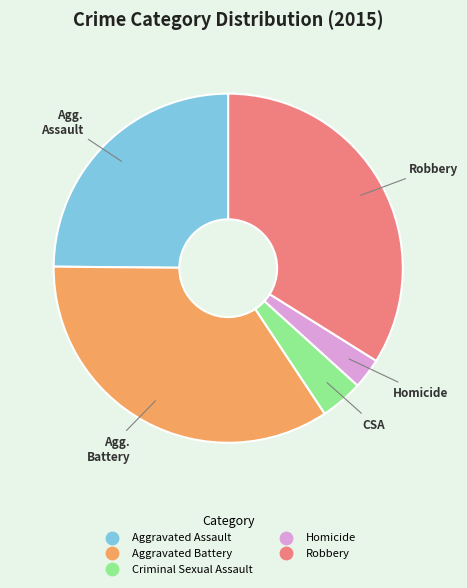

How many slices are in this pie chart?

5